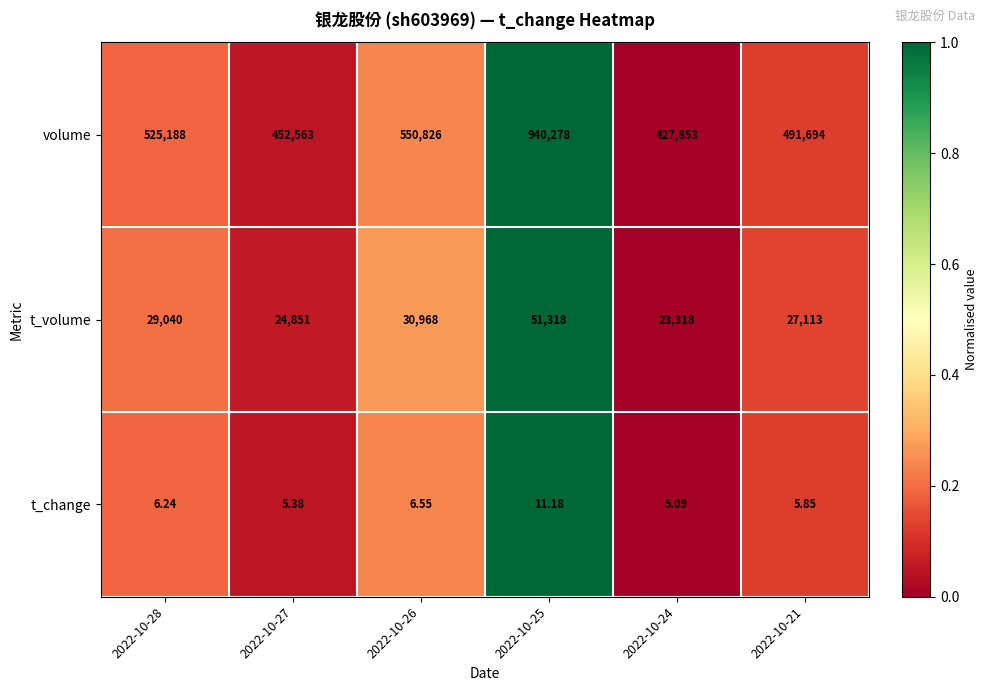

What is the greatest value displayed?

940278.0